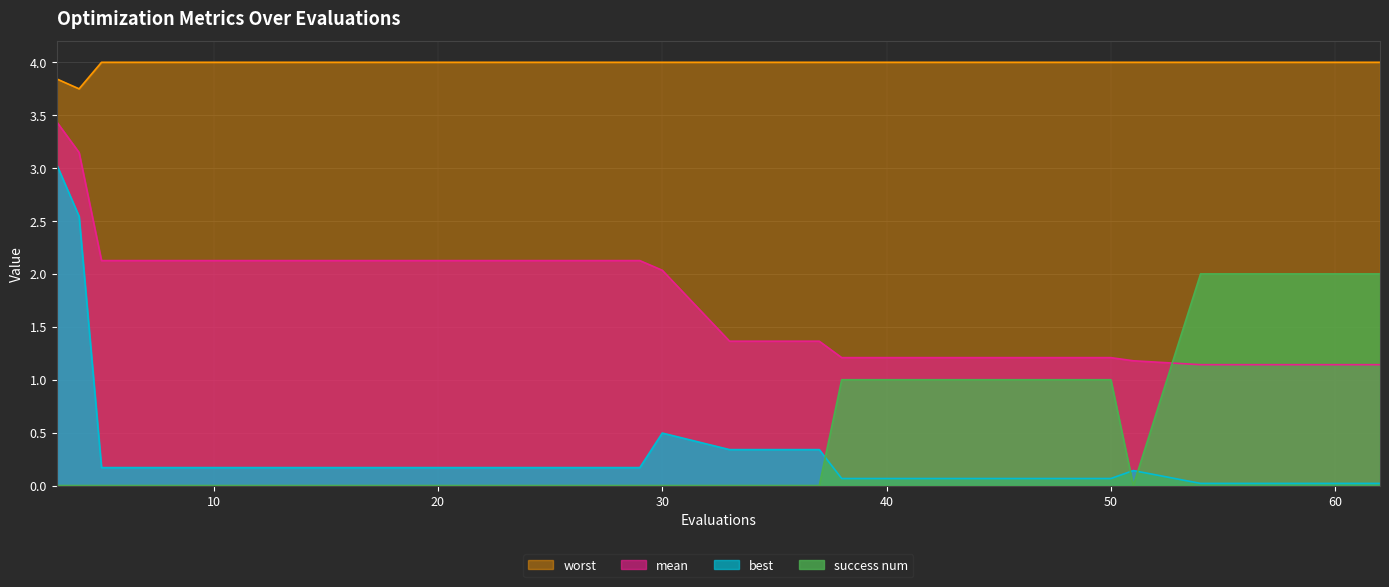

Does the chart display data point markers on the line(s)?

No